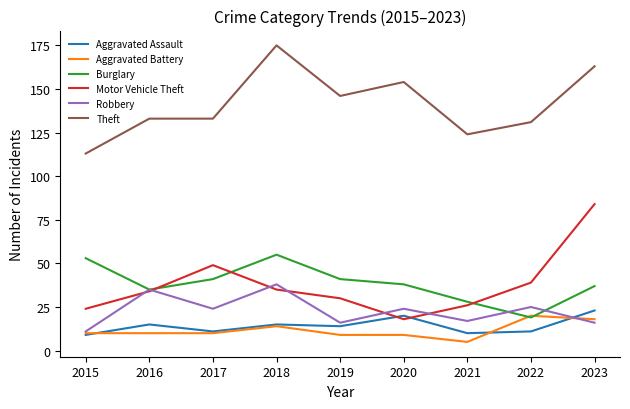

What are all the series names shown in the legend?

Aggravated Assault, Aggravated Battery, Burglary, Motor Vehicle Theft, Robbery, Theft